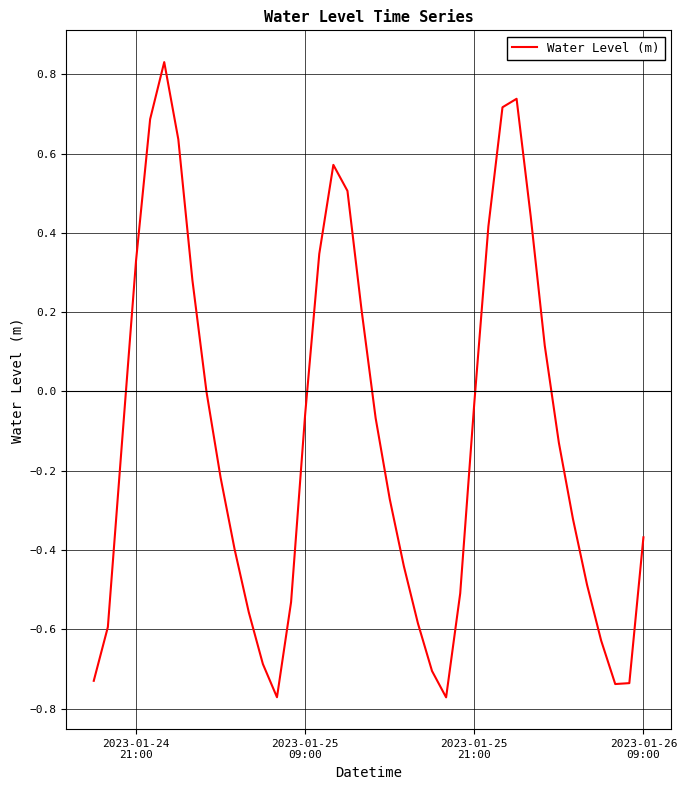

Does the chart have visible grid lines?

Yes